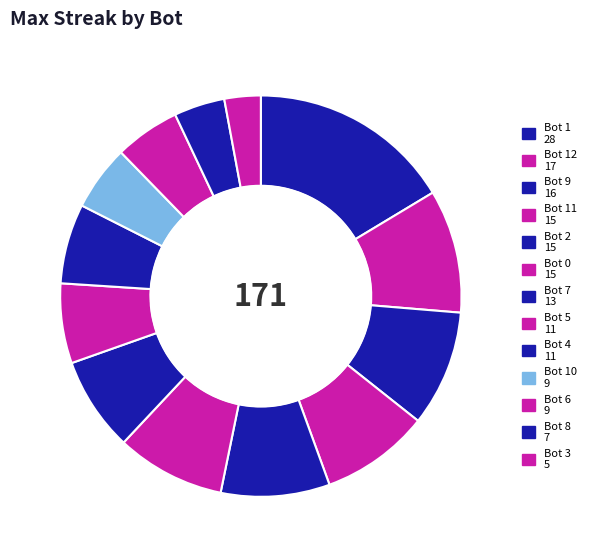

How many slices are in this pie chart?

13